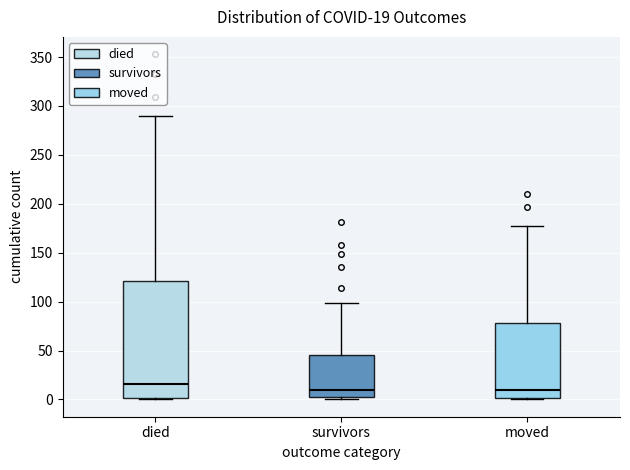

Comparing the boxes themselves (not the whiskers), which one is the tallest?

died